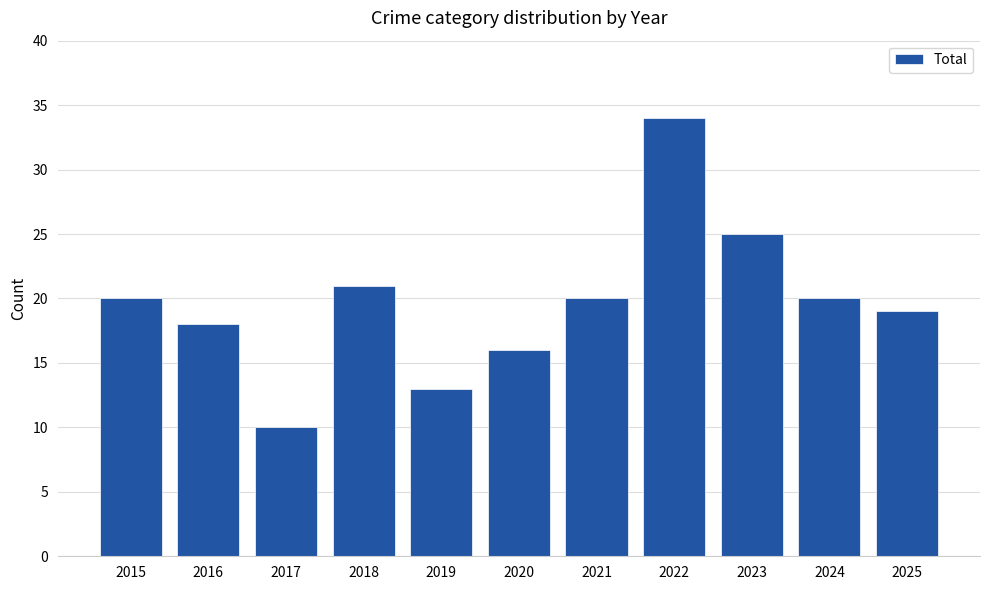

How many values are below 20?

5